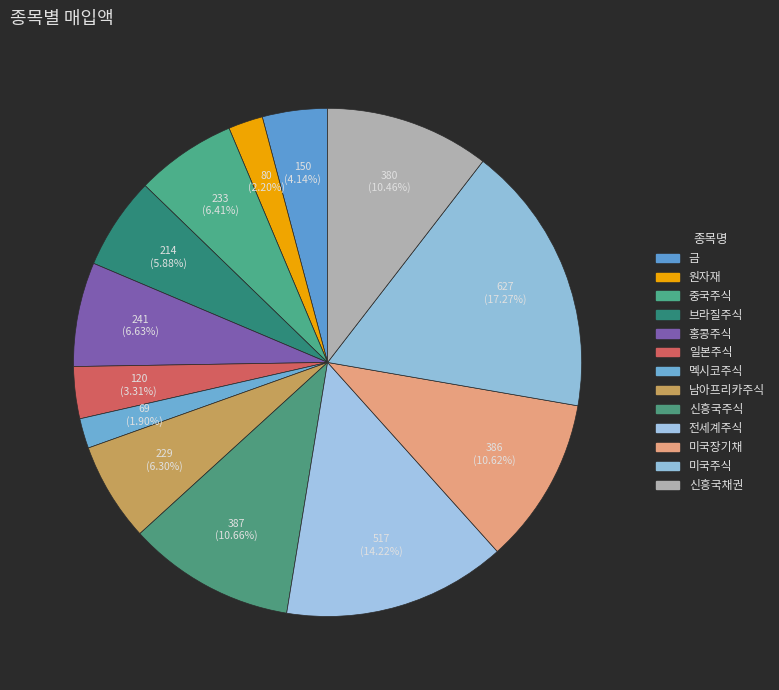

Does any single category account for the majority?

No